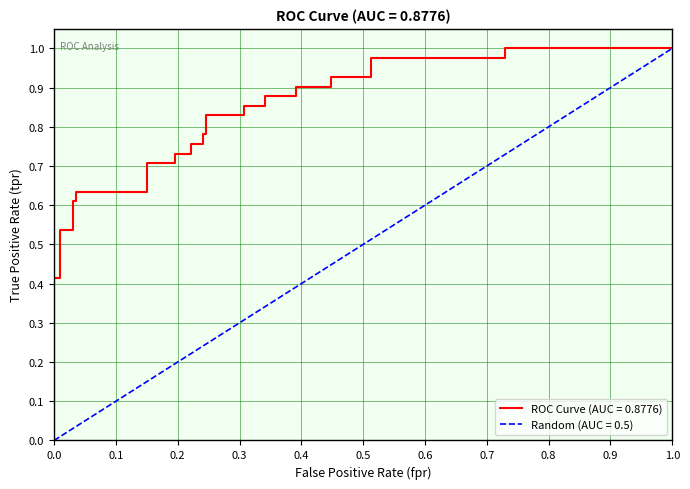

True or false: there are more than 1 points higher than both neighbors.

False